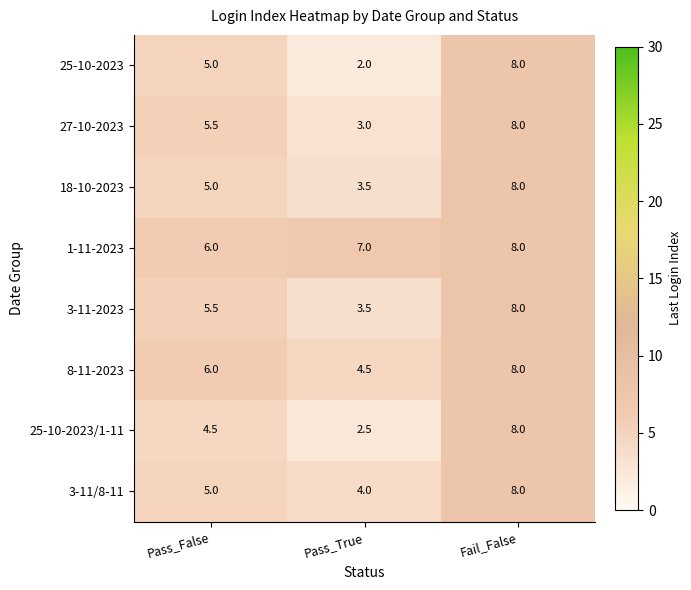

How many 27-10-2023 values are between 3 and 8?

3